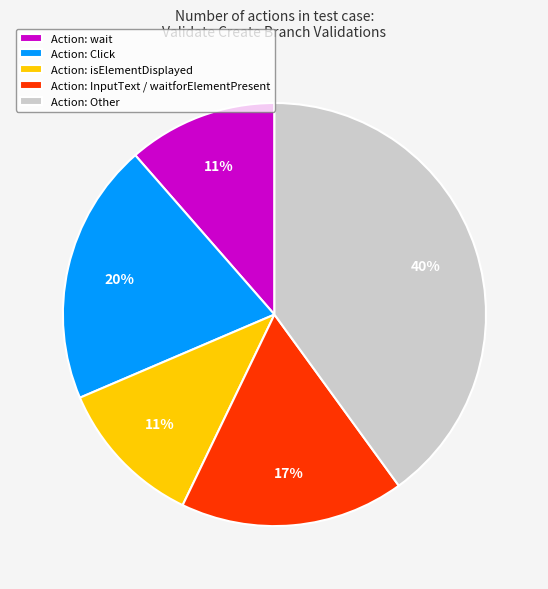

Which has a higher value, Action: Click or Action: wait?

Action: Click